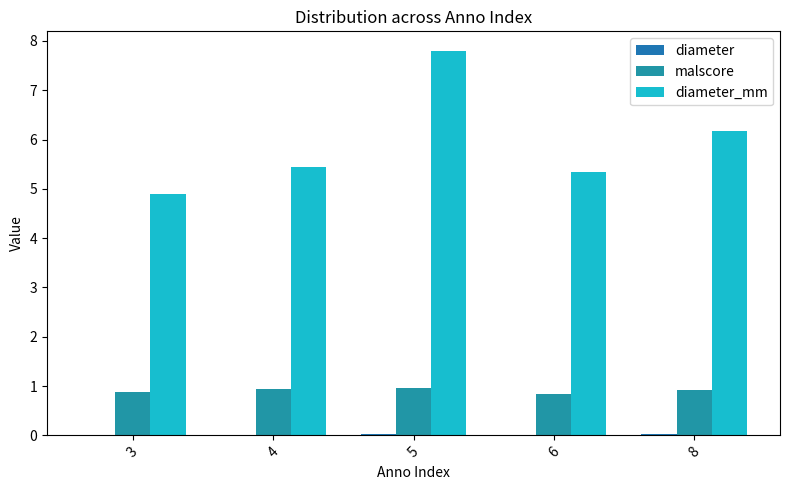

At which label does diameter_mm reach its minimum?

3